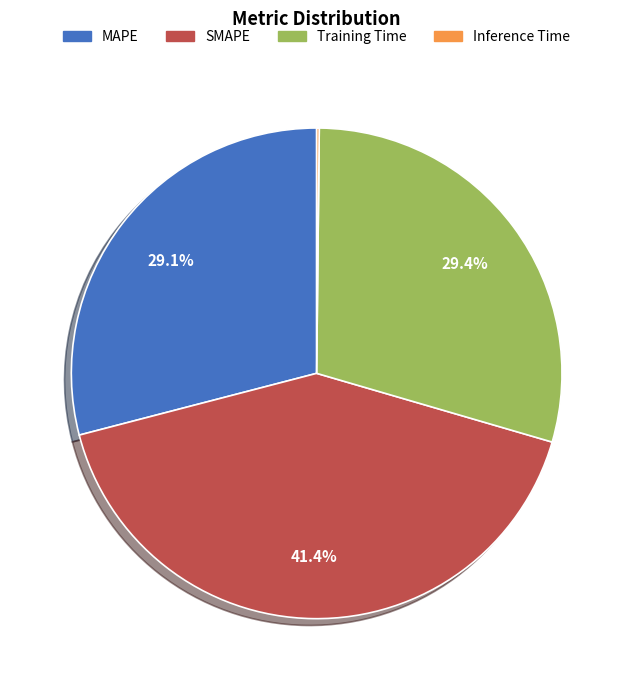

What is the ratio of the value at MAPE to the value at SMAPE?

0.7